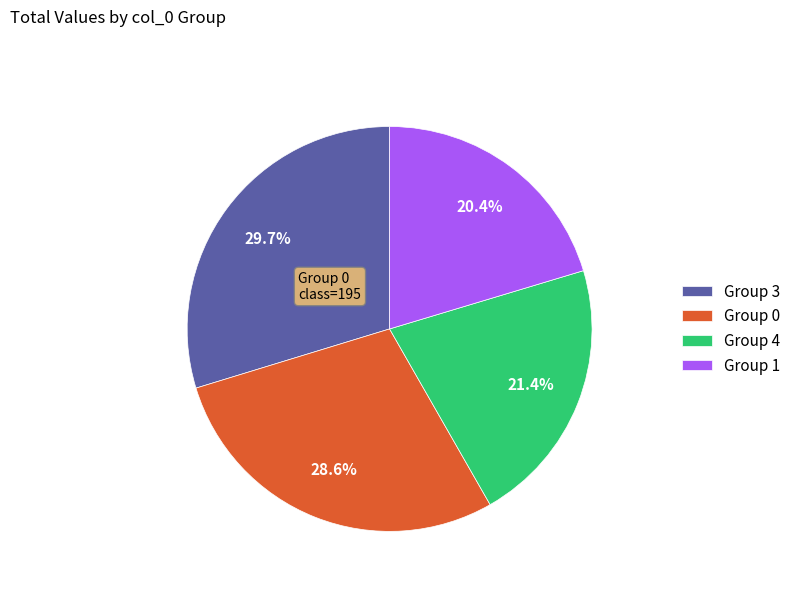

Does Group 4 represent more than half of the total?

No